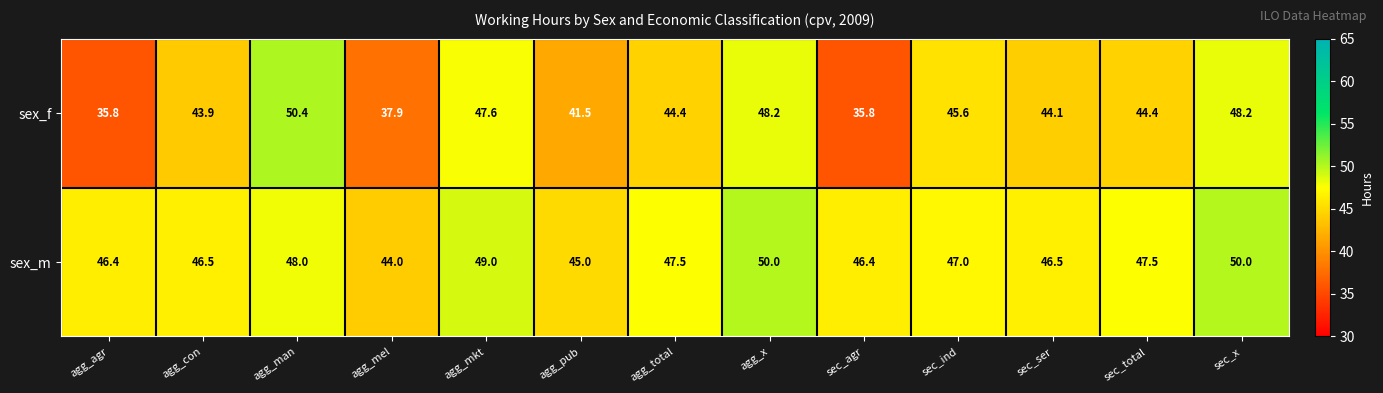

Rank the series by their maximum value, from lowest to highest.

sex_m, sex_f